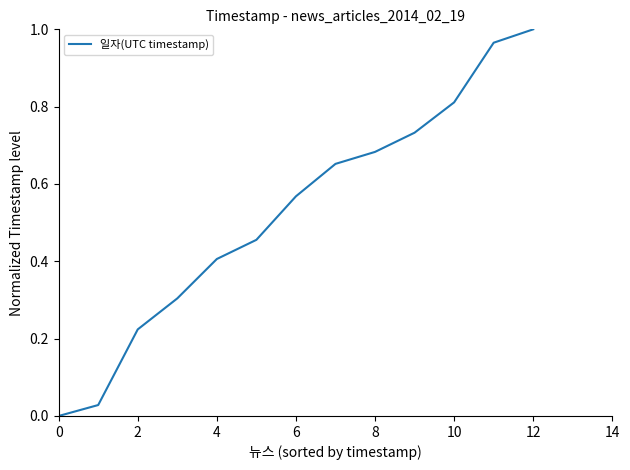

What is the sum of all values?

6.8